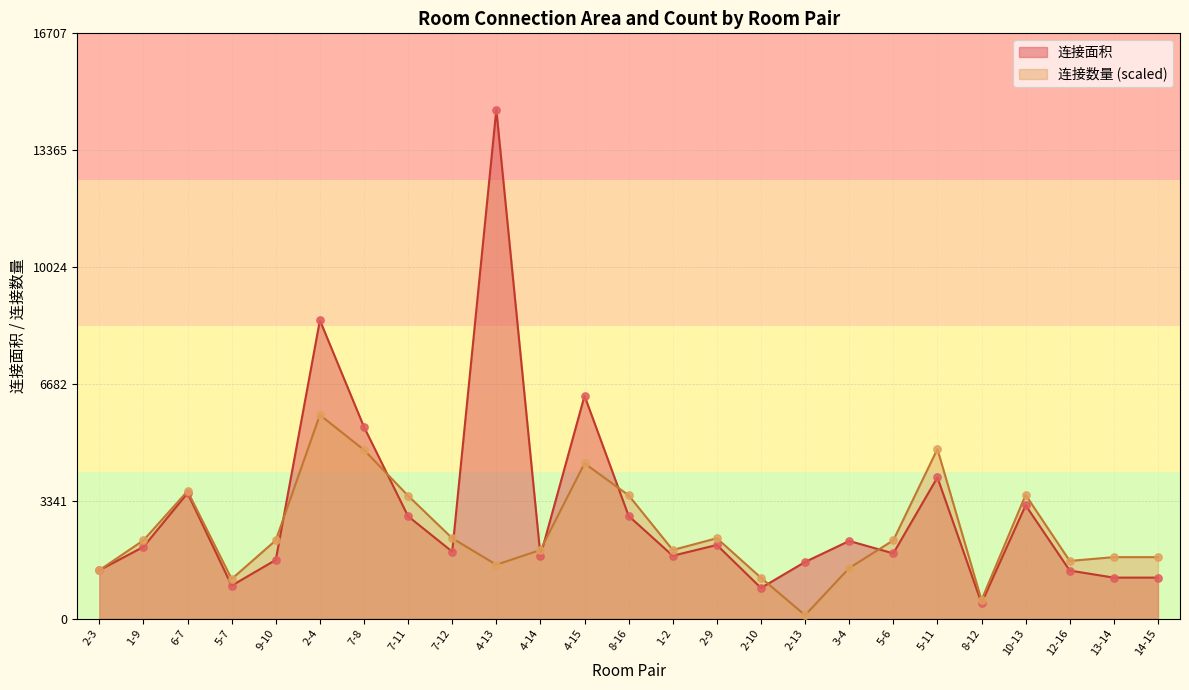

Which series has the widest spread of Y values?

连接面积